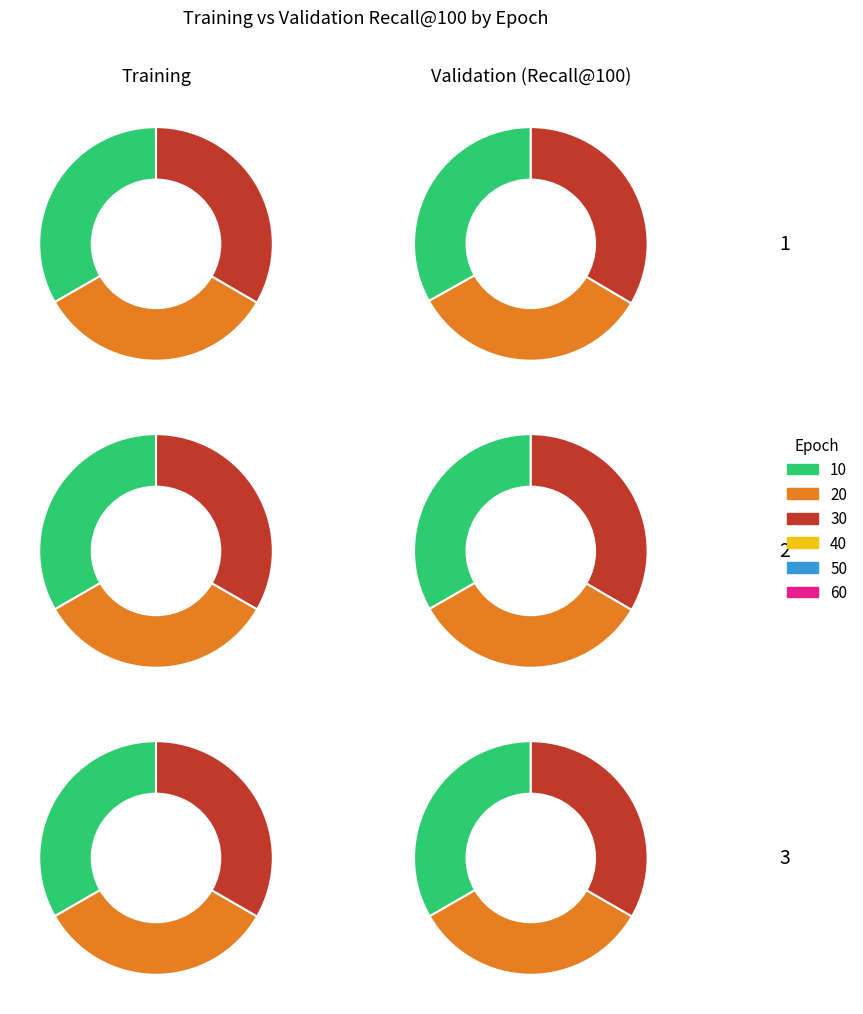

Is it true that 70 is 23% of the pie?

False